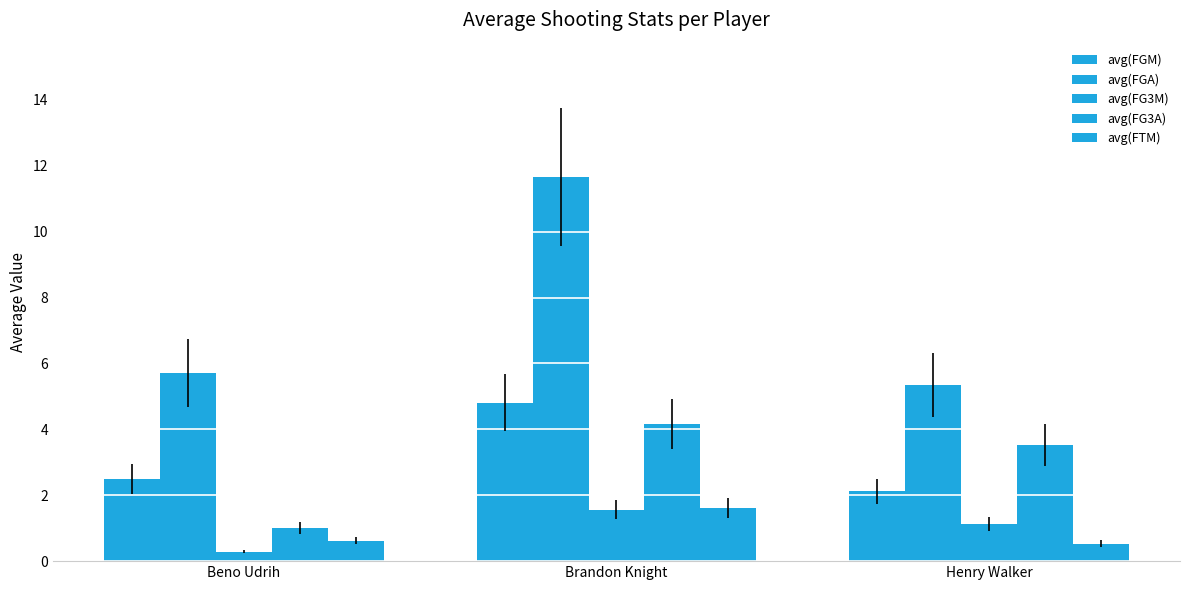

List the series in order of their peak value, highest first.

avg(FGA), avg(FGM), avg(FG3A), avg(FTM), avg(FG3M)